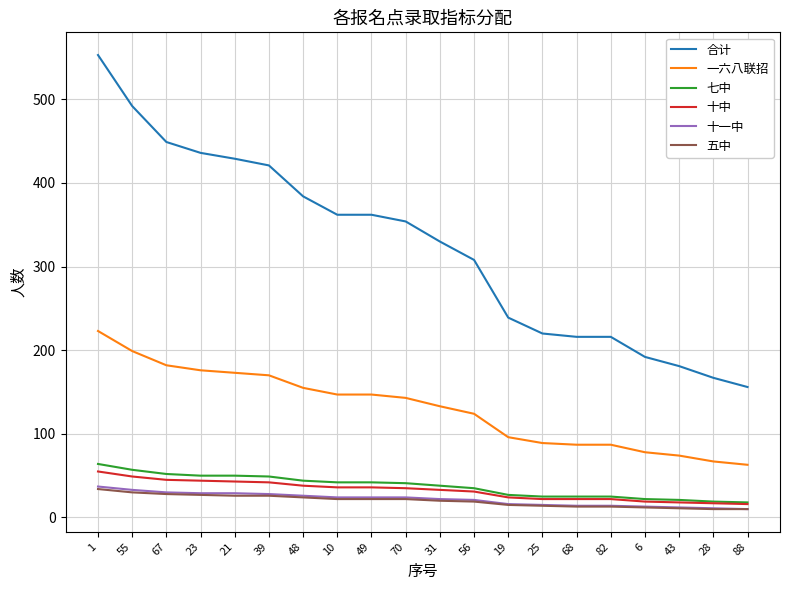

True or false: 七中 has a value of 28 at 55.

False